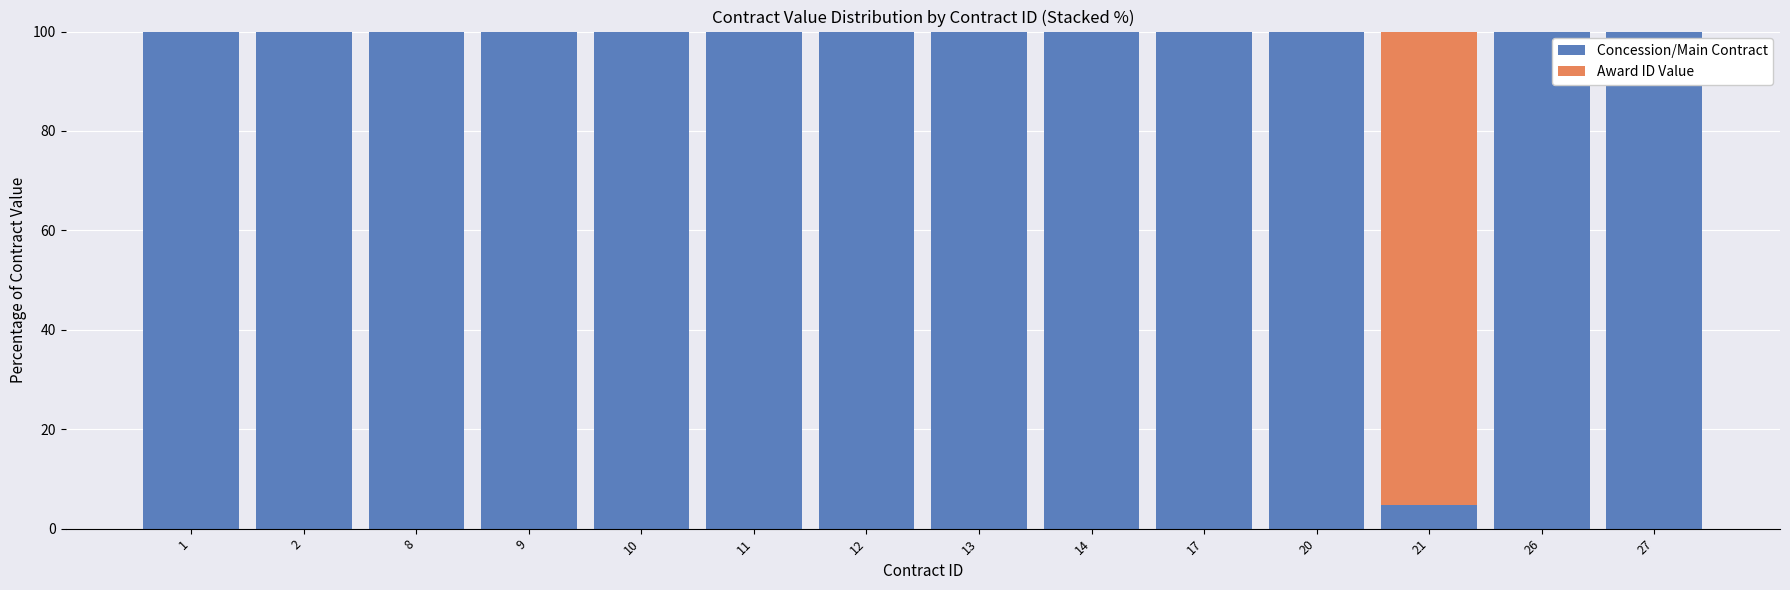

True or false: Concession/Main Contract has a value of 100.0 at 9.

True